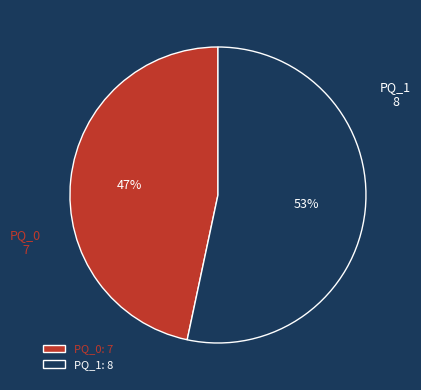

Do PQ_1: 8 and PQ_0: 7 together represent more than half of the pie?

Yes